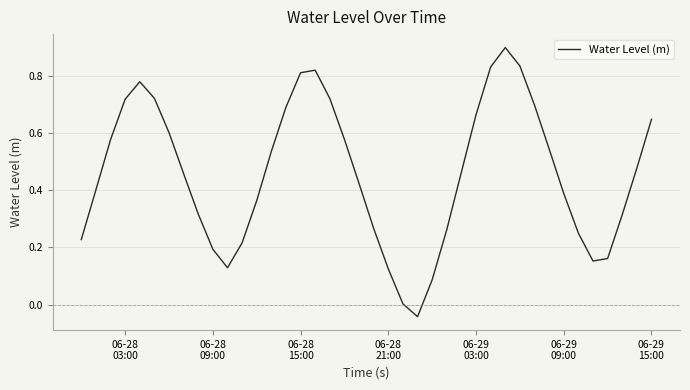

What is the greatest value displayed?

0.9